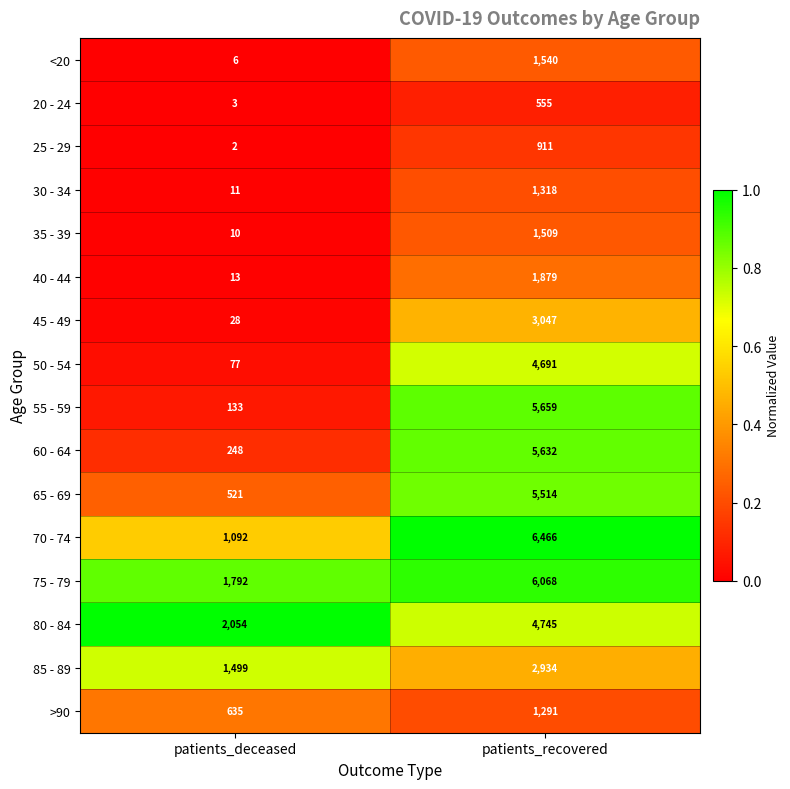

At which category is the sum across all series the highest?

patients_recovered